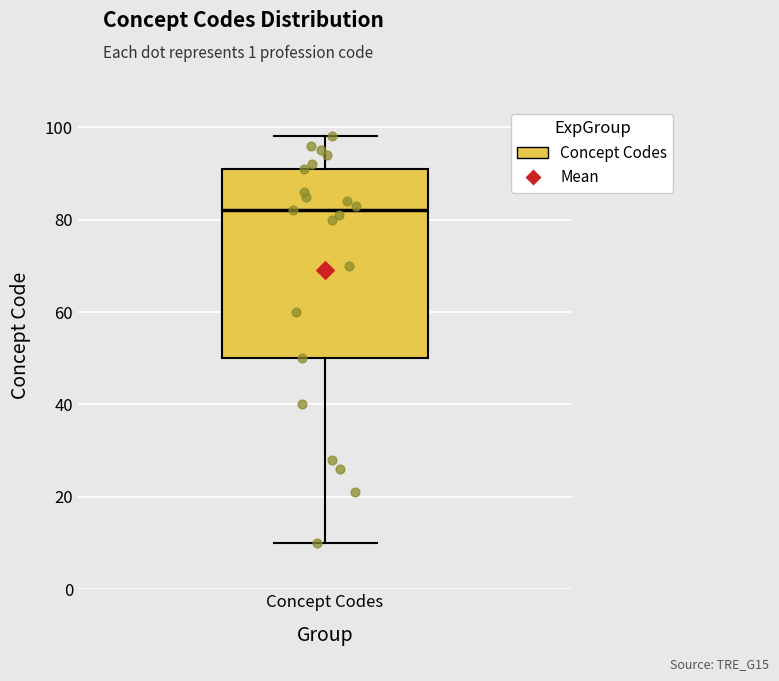

Transcribe this box plot: give where the median line is, the range the box spans, and where the two whiskers end, as read against the y-axis. The values are not printed on the chart, so give them approximately, as read against the axis.

median 82, box 50 to 92, whiskers 10 to 98